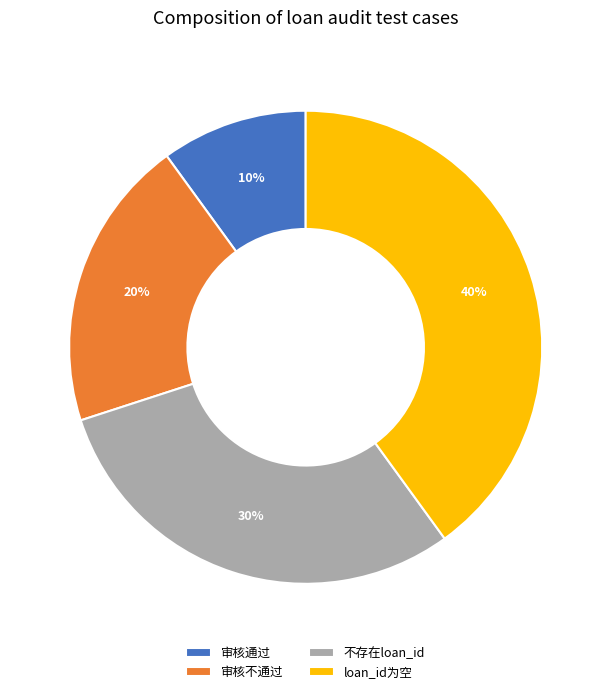

To the nearest percent, what portion does 审核通过 represent?

10%